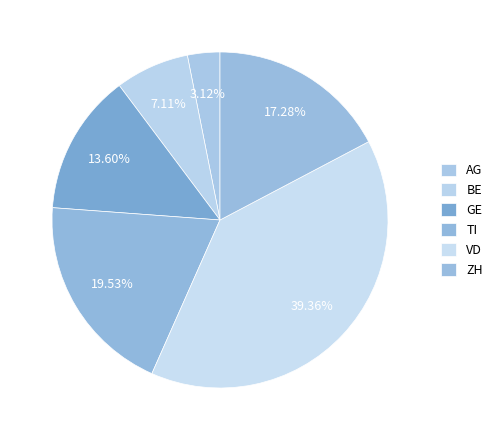

Does any single category account for the majority?

No